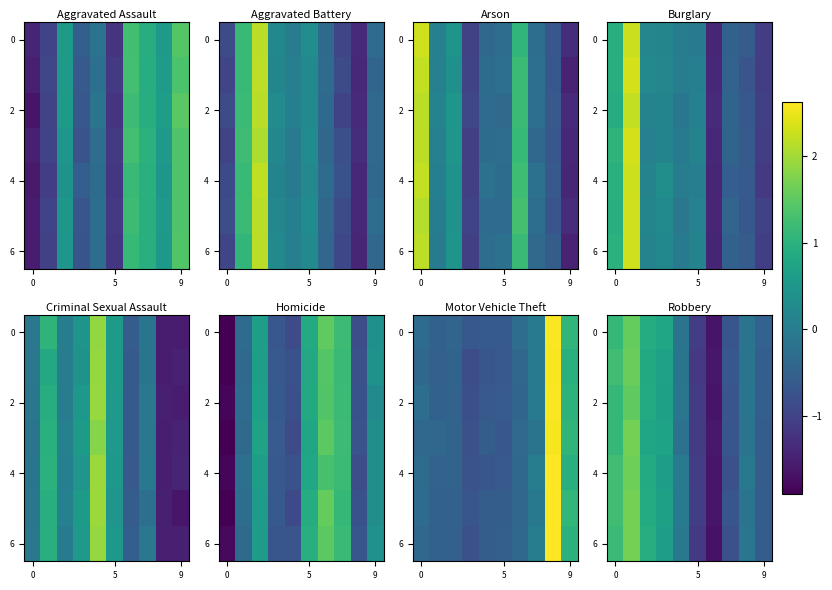

The value of row_6 at 3 is 0.9. True or false?

False